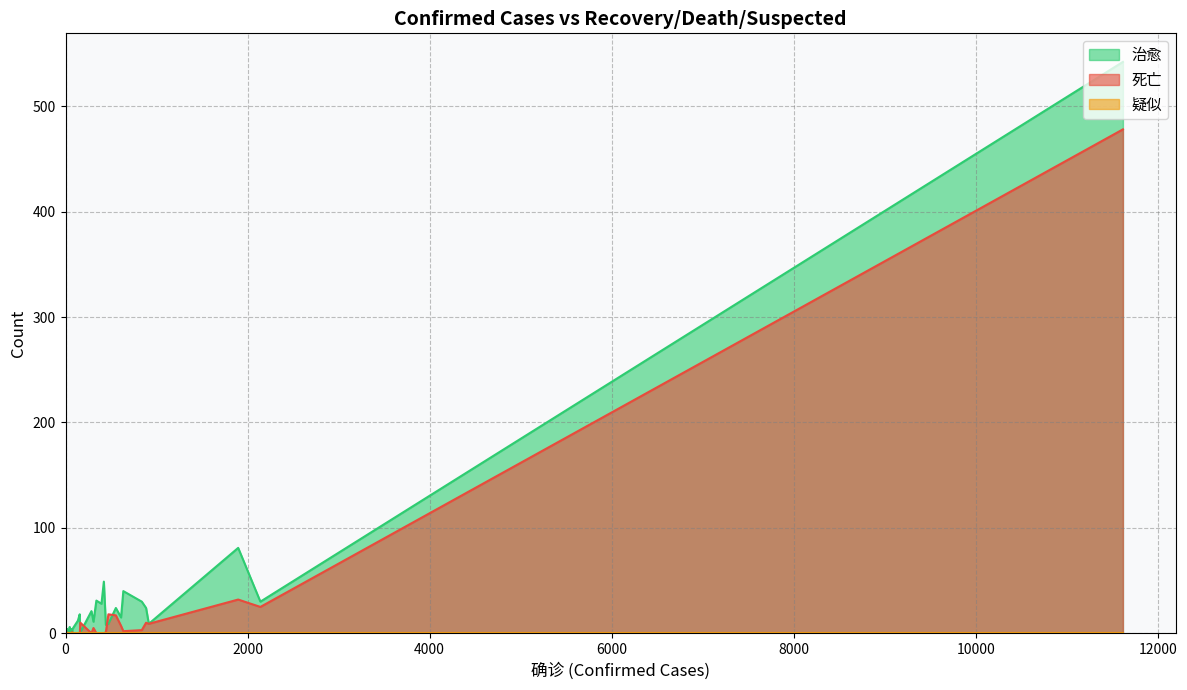

True or false: 死亡 has more than 2 points higher than both neighbors.

True